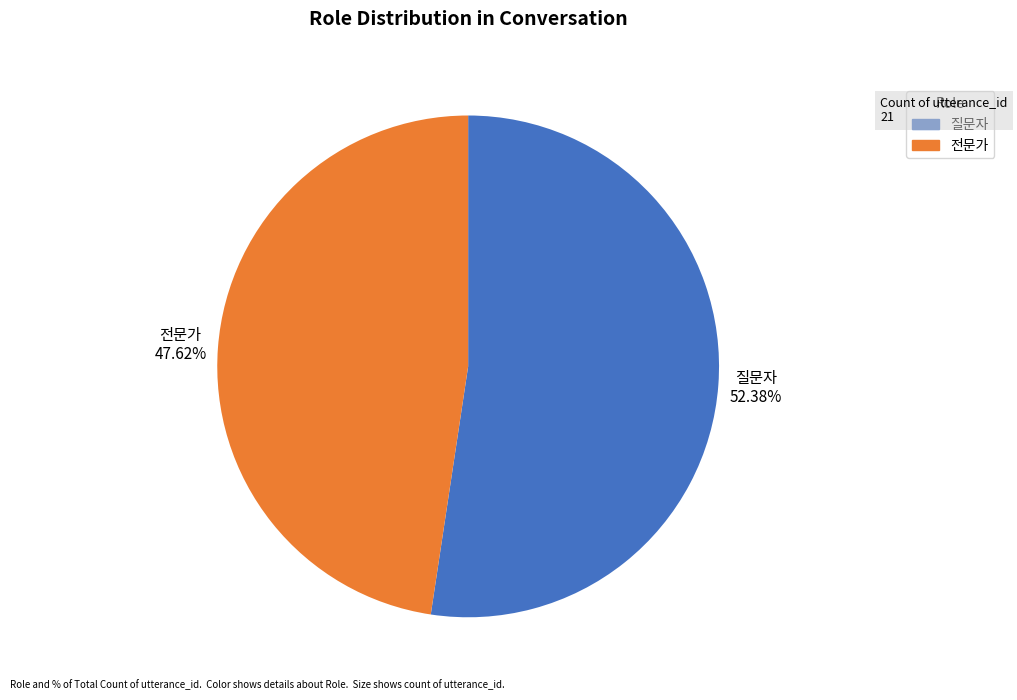

Do 질문자 and 전문가 together represent more than half of the pie?

Yes